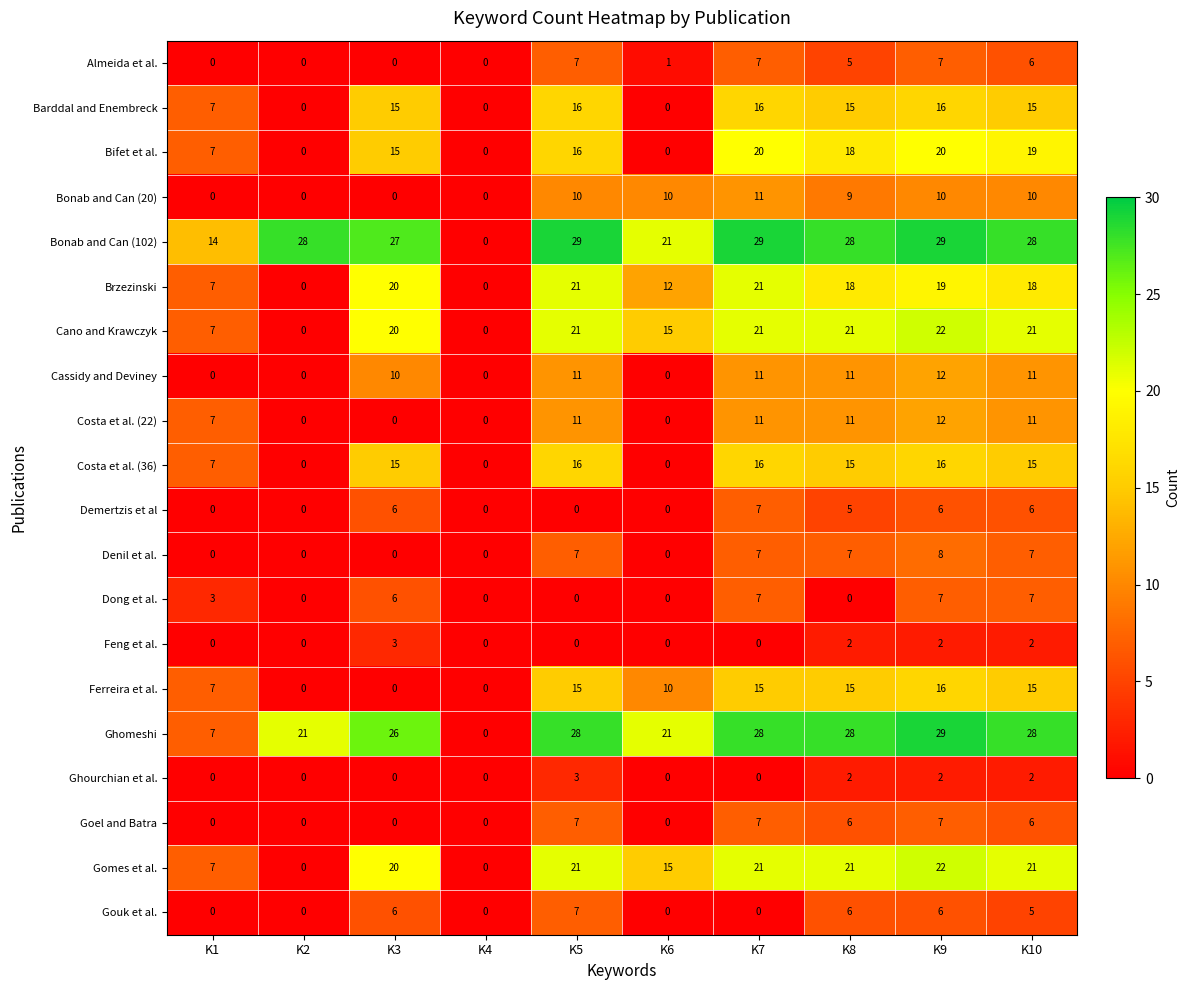

Count the number of data series in this chart.

20